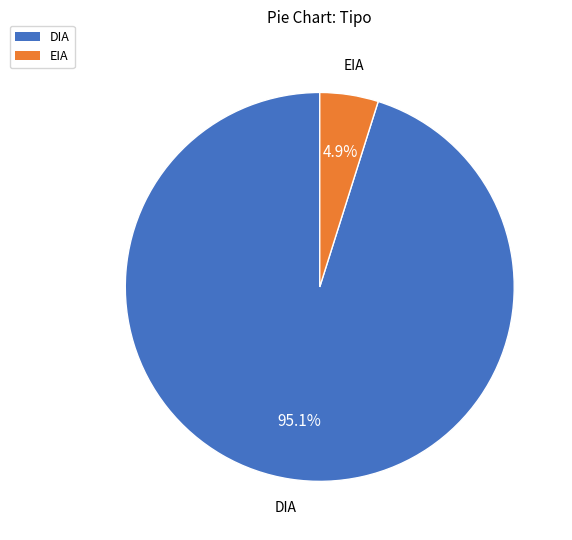

To the nearest percent, what is the average slice percentage?

50%